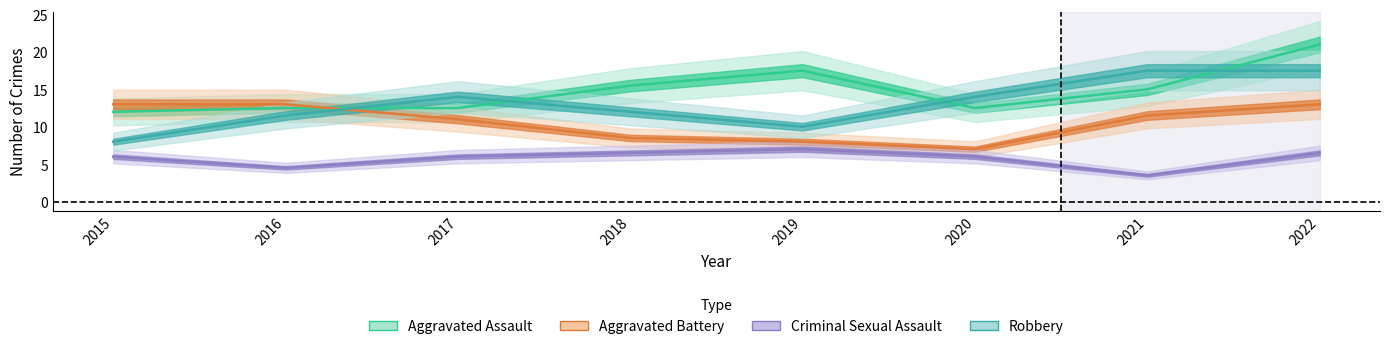

What are all the series names shown in the legend?

Aggravated Assault, Aggravated Battery, Criminal Sexual Assault, Robbery